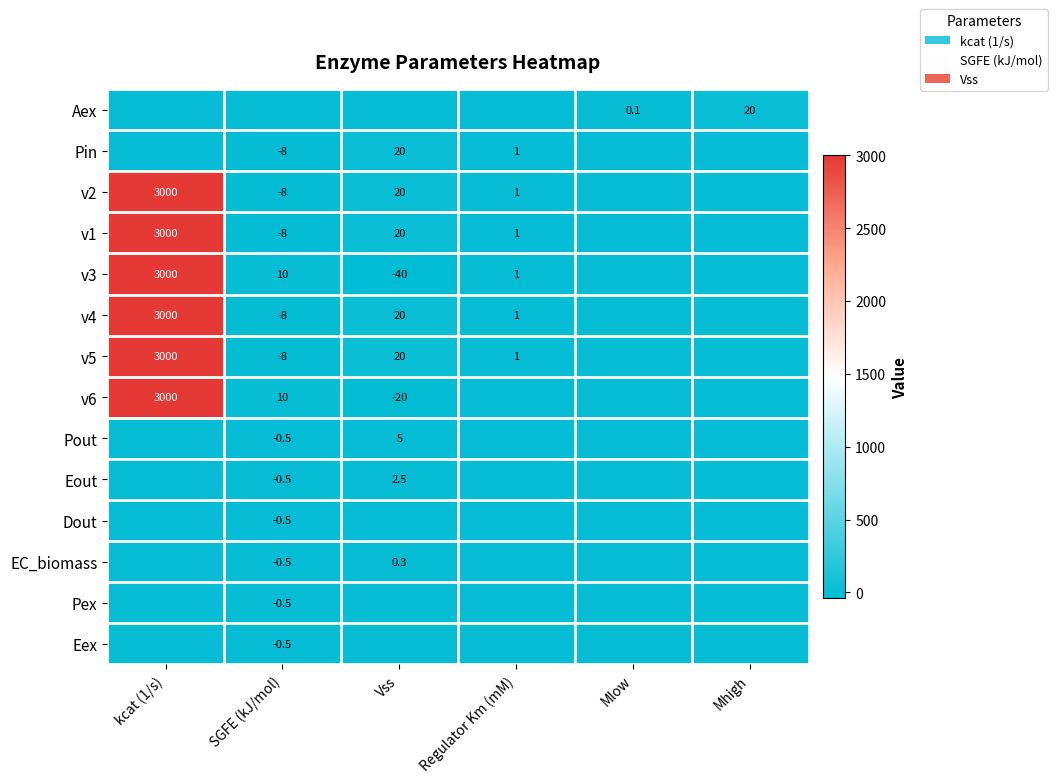

Is it true that v1 equals 4584.4 at kcat (1/s)?

False